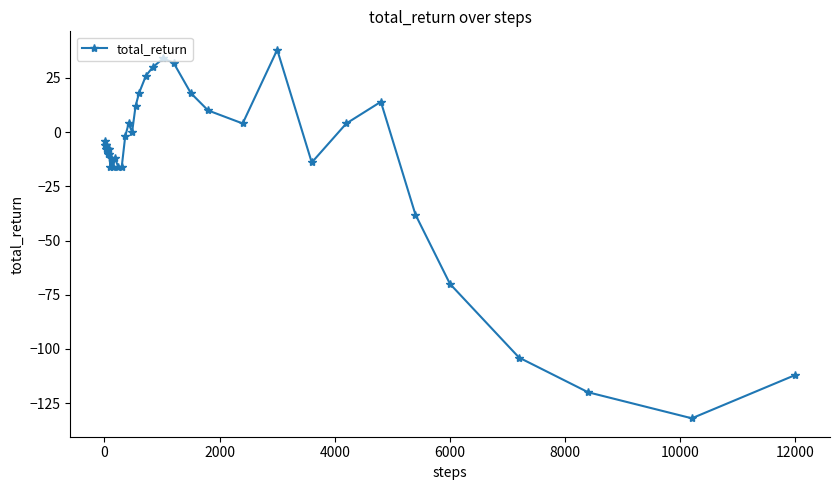

What is the minimum value shown in the chart?

-132